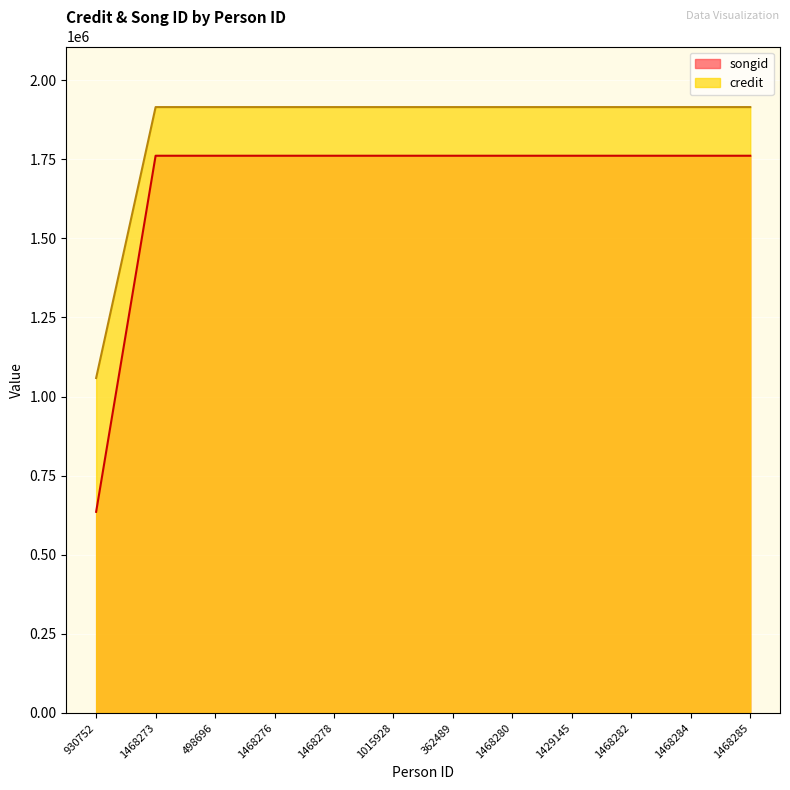

What is the label of the 1st point from the right?

1468285